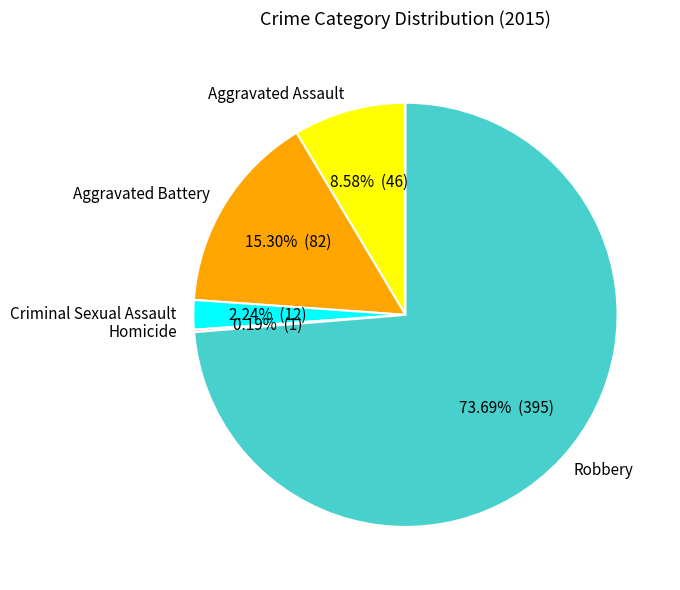

Which slice represents more than half of the pie?

Robbery